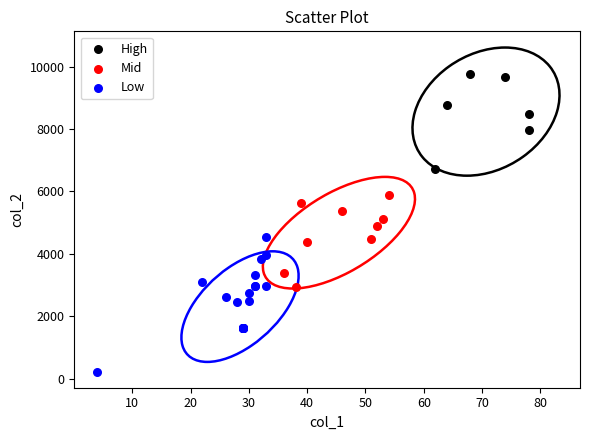

What are all the series names shown in the legend?

High, Mid, Low